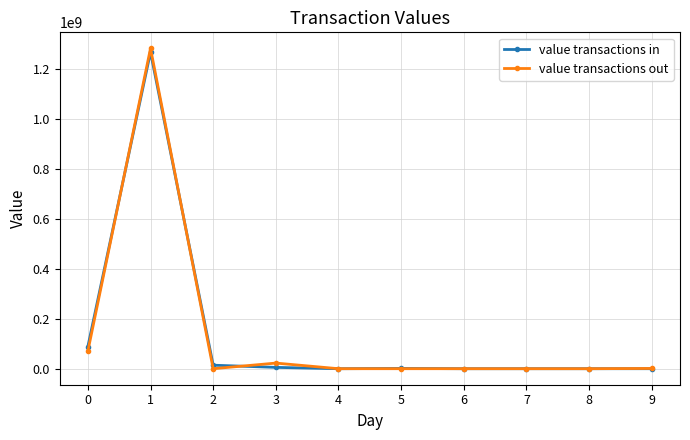

Rank the series at 3 from lowest to highest value.

value transactions in, value transactions out